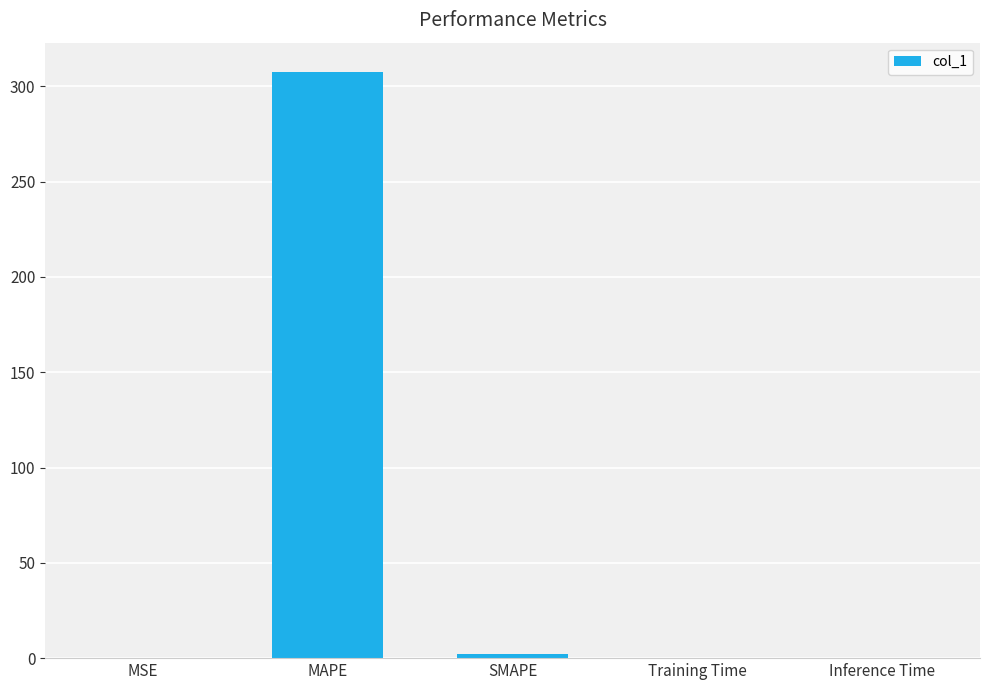

Are the bars horizontal?

No